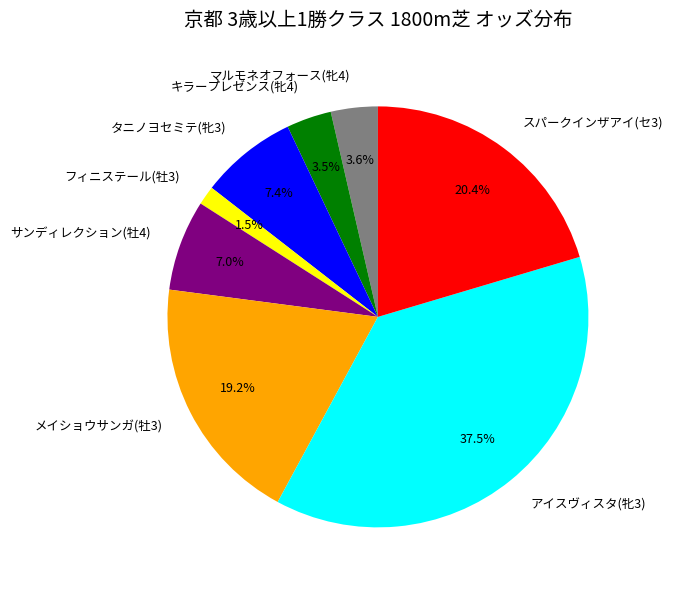

To the nearest percent, what percentage of the pie is サンディレクション(牡4)?

7%